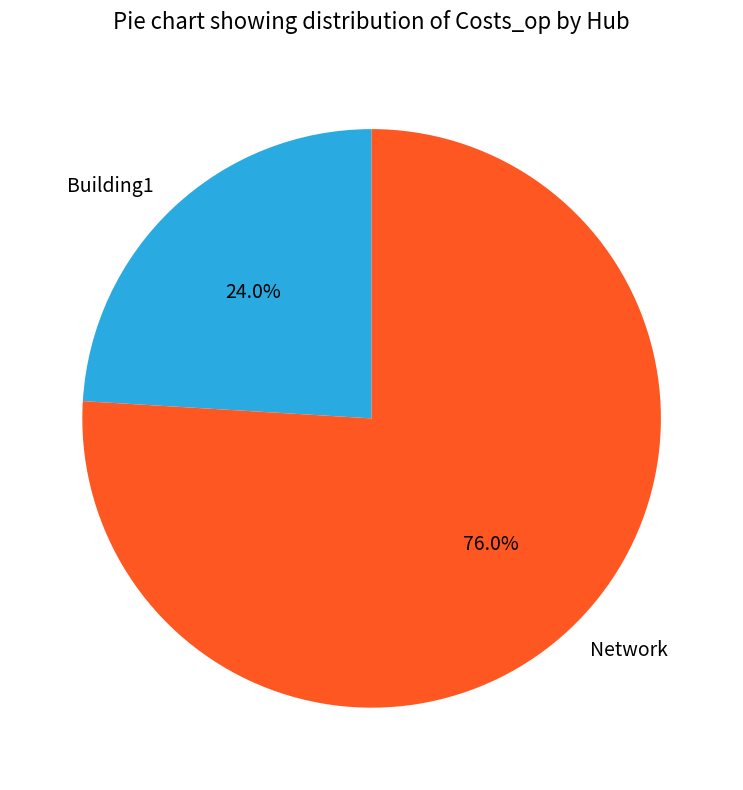

Rank the categories by value from highest to lowest.

Network, Building1